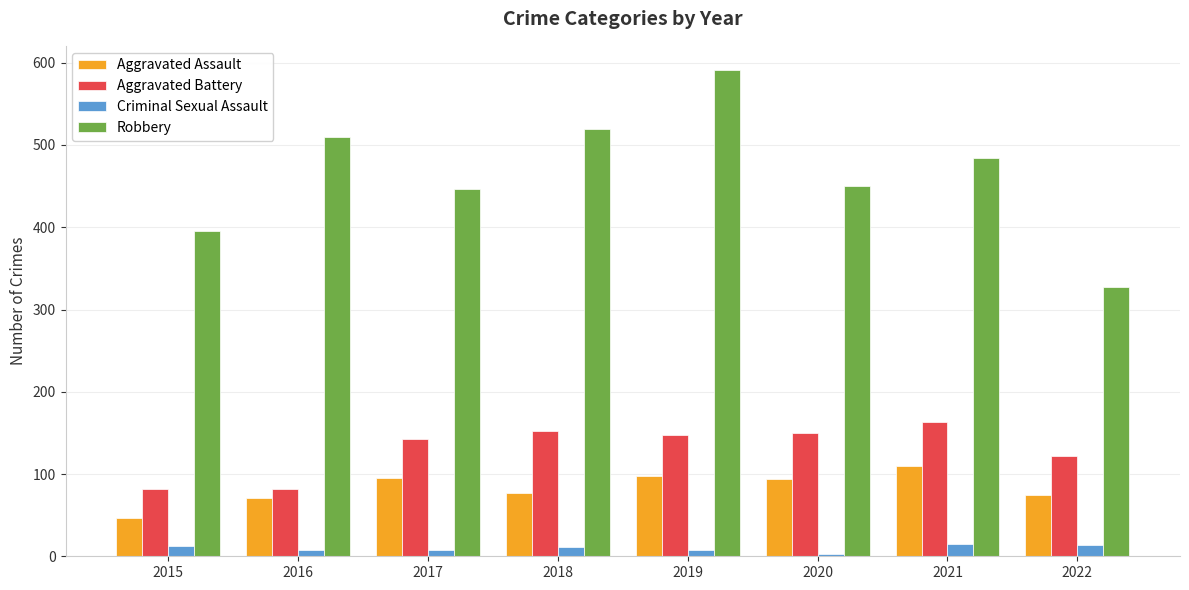

How many distinct data groups are displayed?

4